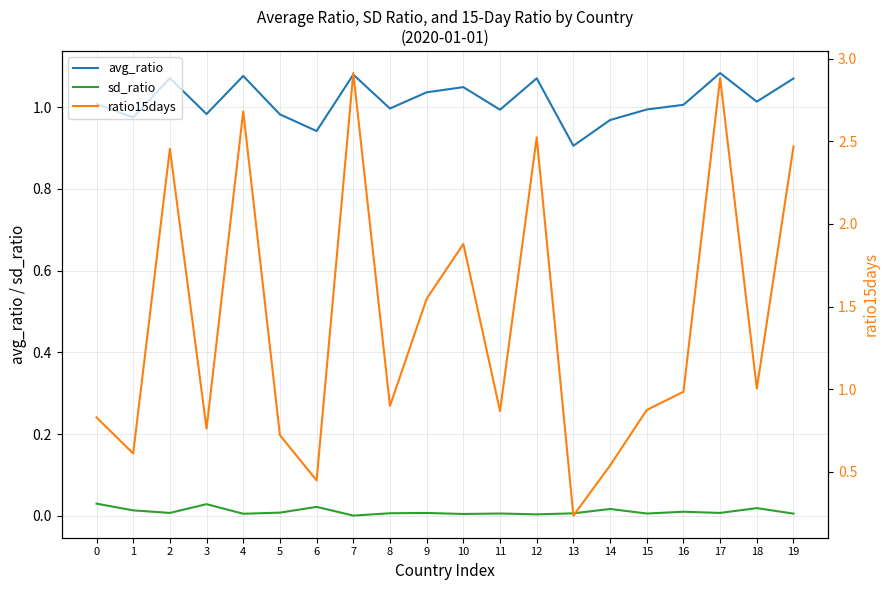

Which series has the largest total across all categories?

ratio15days